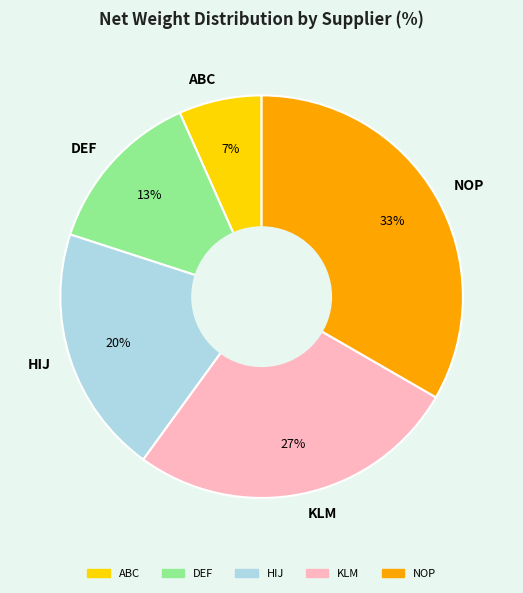

To the nearest percent, what portion does DEF represent?

13%